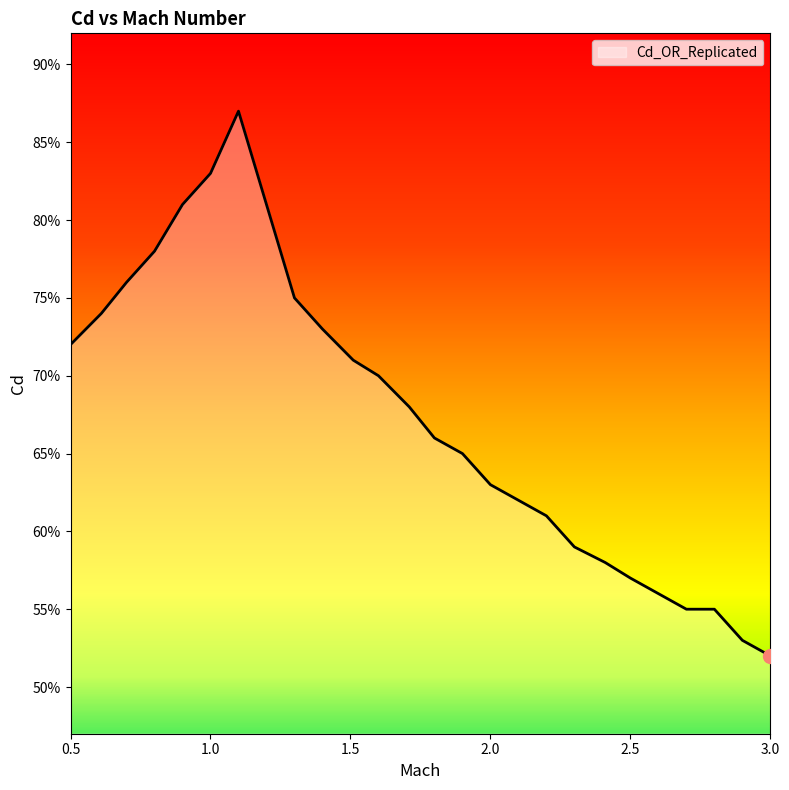

What is the label of the 19th point from the left?

2.3